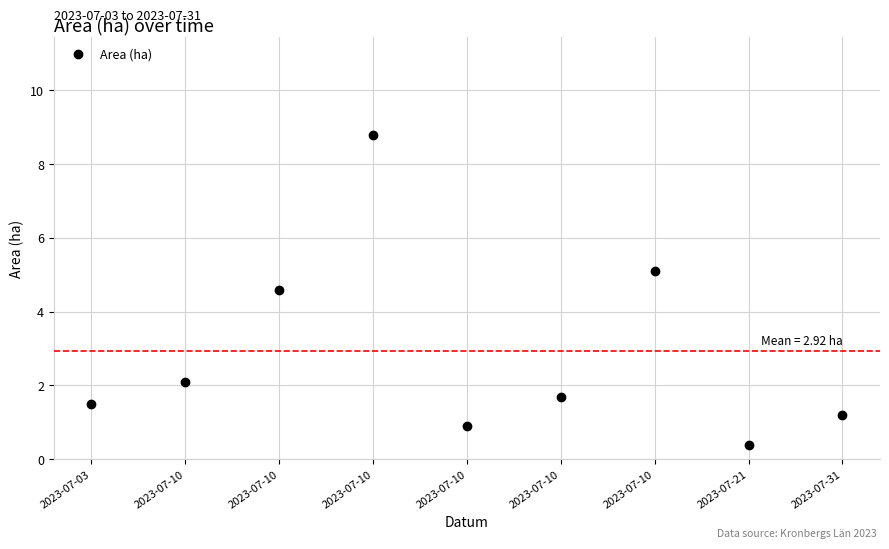

Reading left to right, list all the values displayed in this chart.

2023-07-03=1.5	2023-07-10=2.1	2023-07-10=4.6	2023-07-10=8.8	2023-07-10=0.9	2023-07-10=1.7	2023-07-10=5.1	2023-07-21=0.4	2023-07-31=1.2